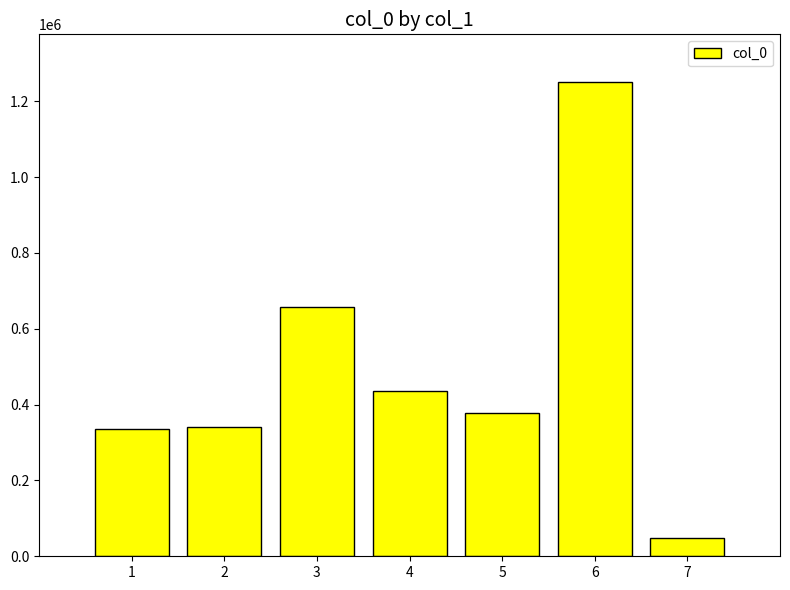

What is the greatest value displayed?

1251511